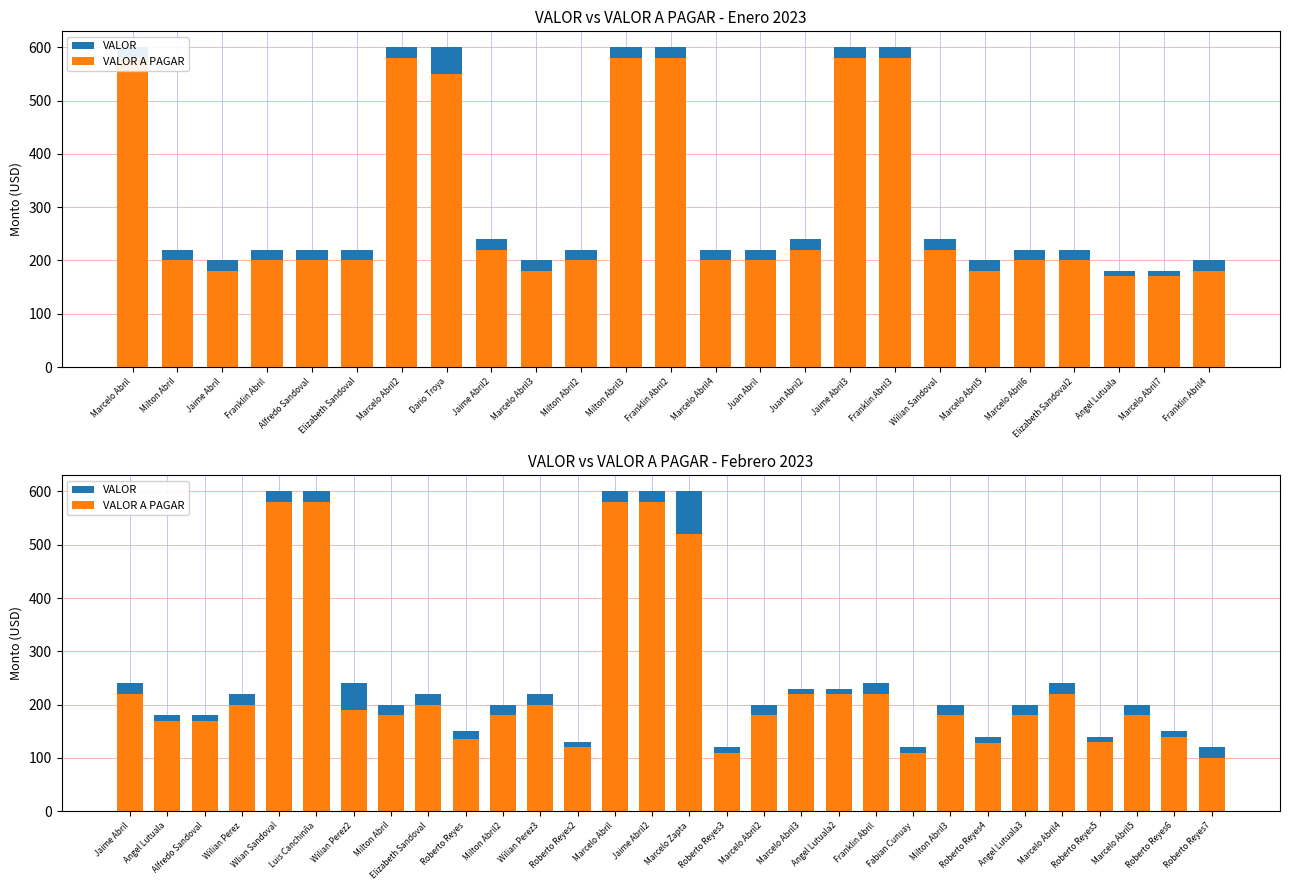

Which series has the largest total across all categories?

VALOR